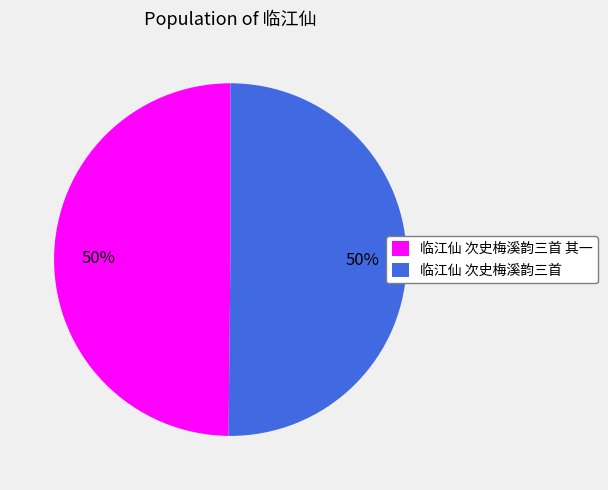

Is it true that 临江仙 次史梅溪韵三首 is 50% of the pie?

True